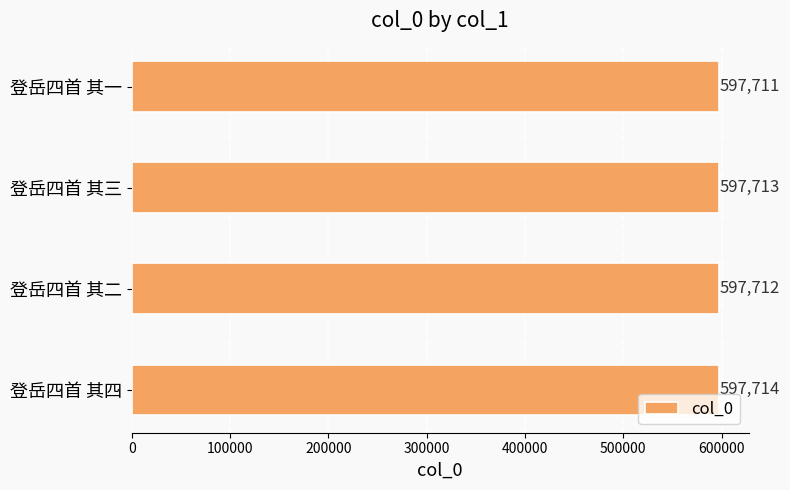

List the labels in order of value, smallest first.

登岳四首 其一, 登岳四首 其二, 登岳四首 其三, 登岳四首 其四